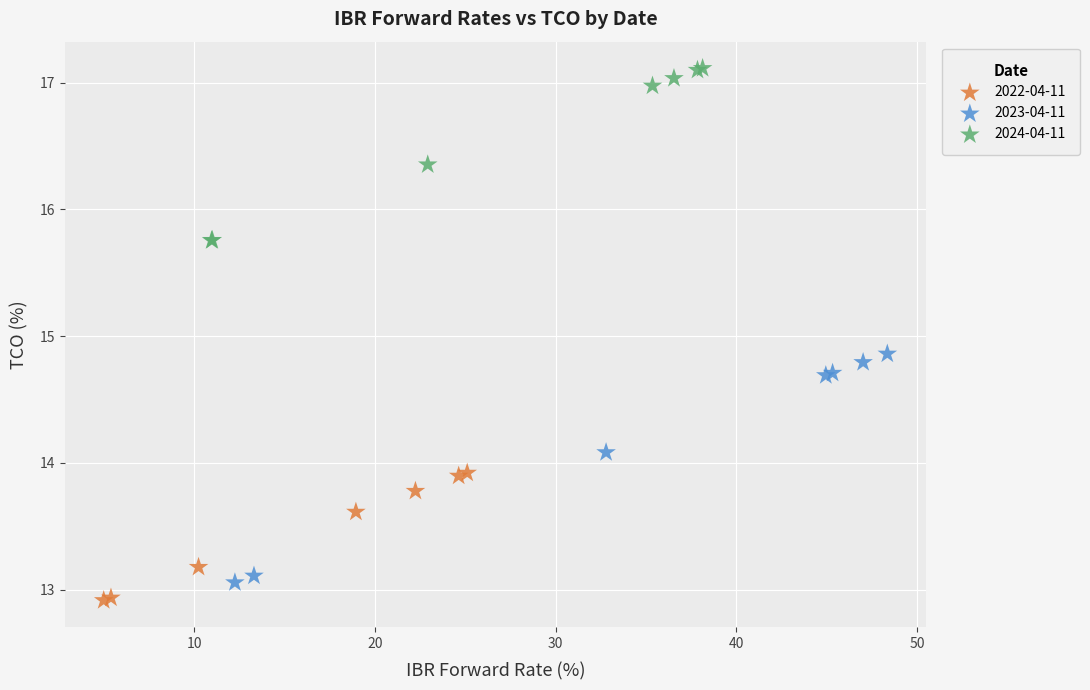

Which series has the largest Y range (max minus min)?

2023-04-11